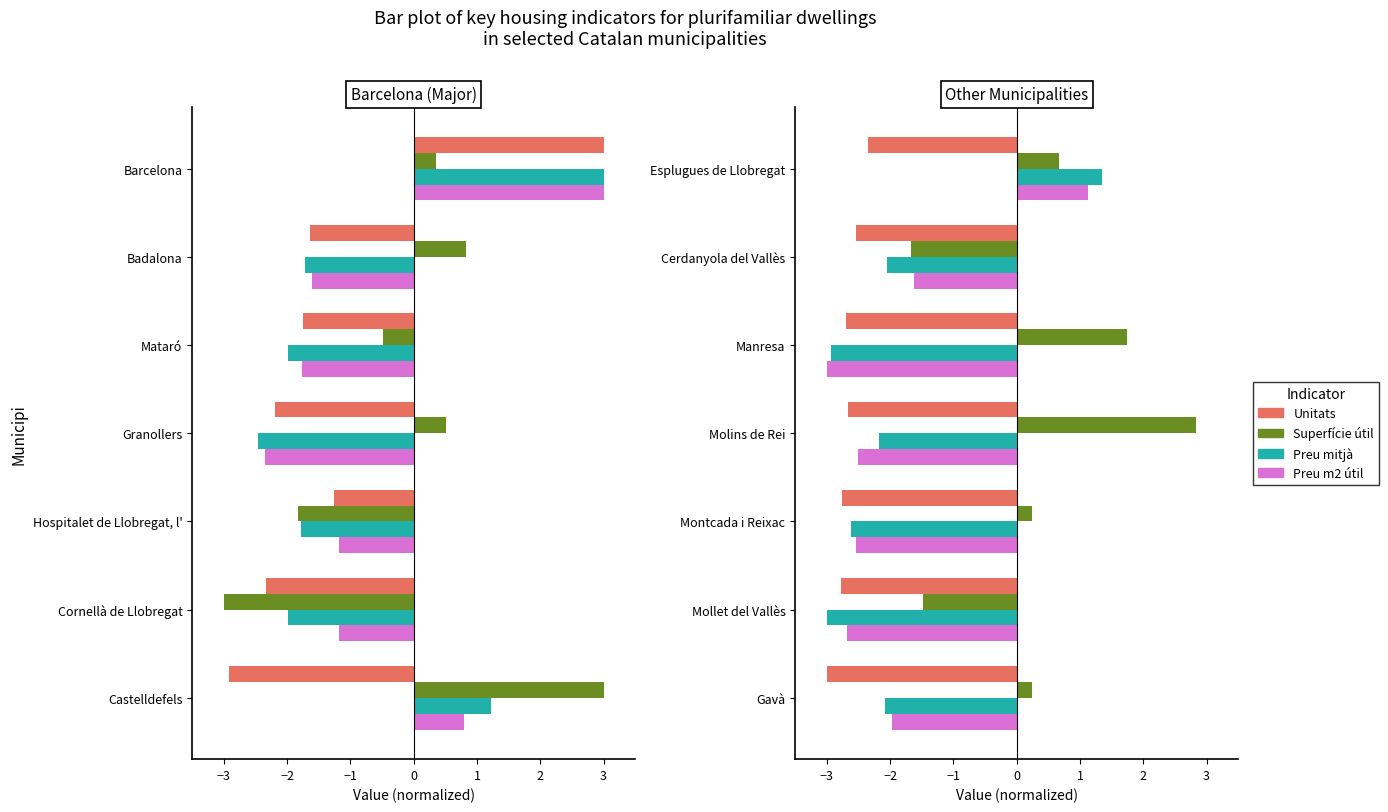

Which series has the largest total across all categories?

Superfície útil